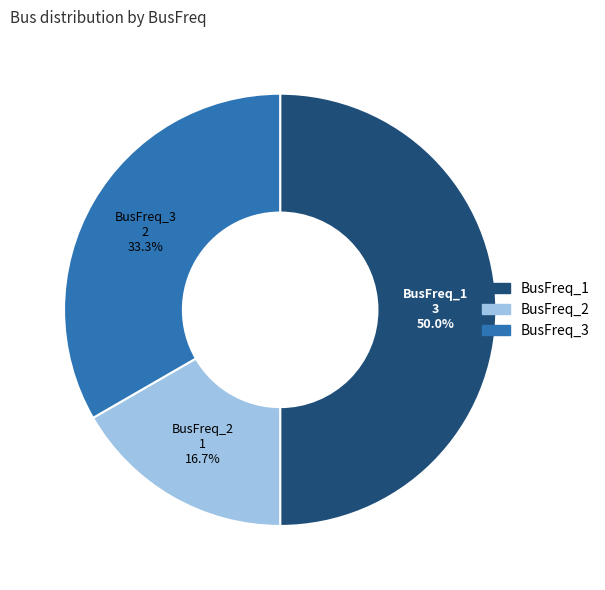

How many slices are in this pie chart?

3